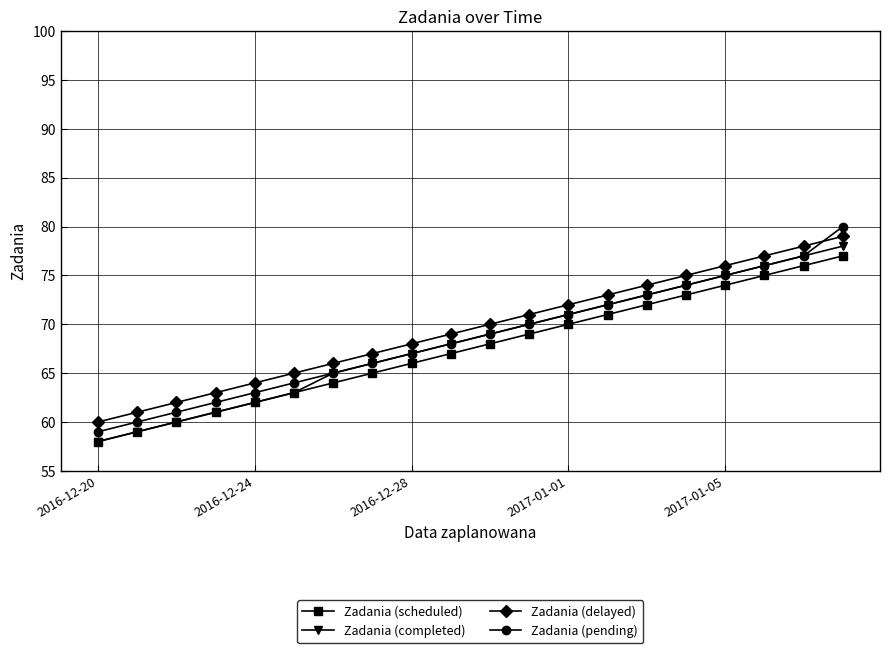

What is the value of the Zadania (delayed) point at the 14th from the left?

73